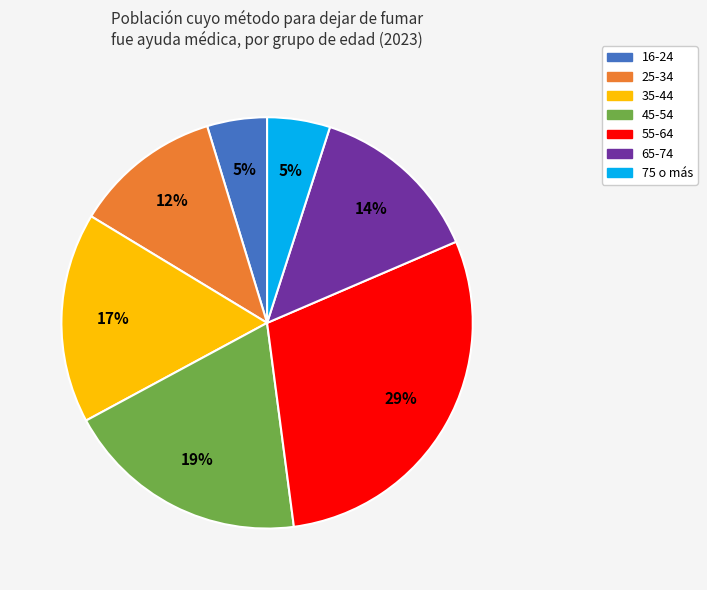

What percentage is the 55-64 slice, to the nearest percent?

29%